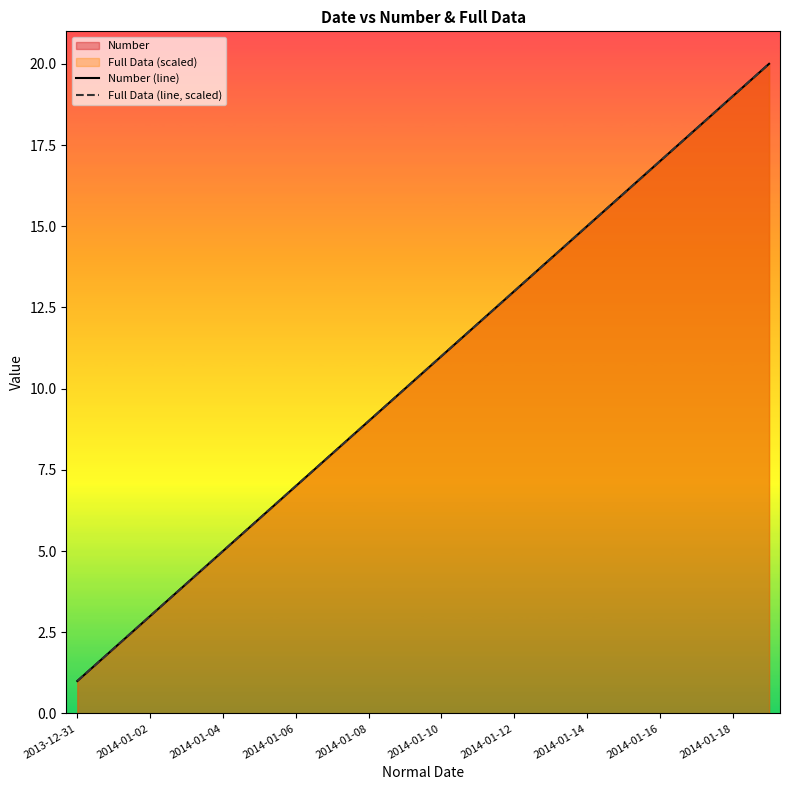

True or false: Number (line) and Full Data (line, scaled) cross at least once.

False